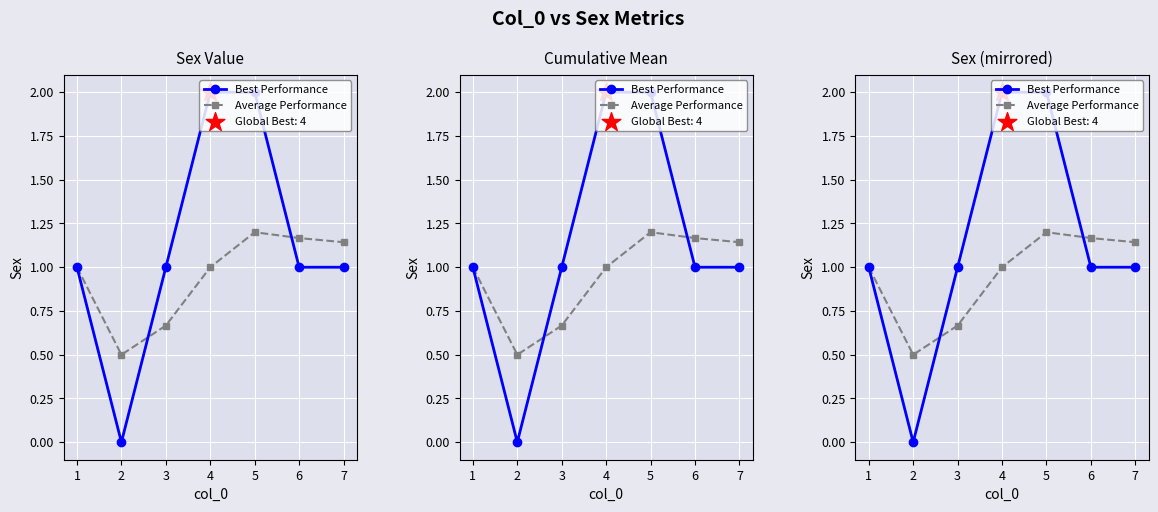

Which series has the largest total across all categories?

Best Performance